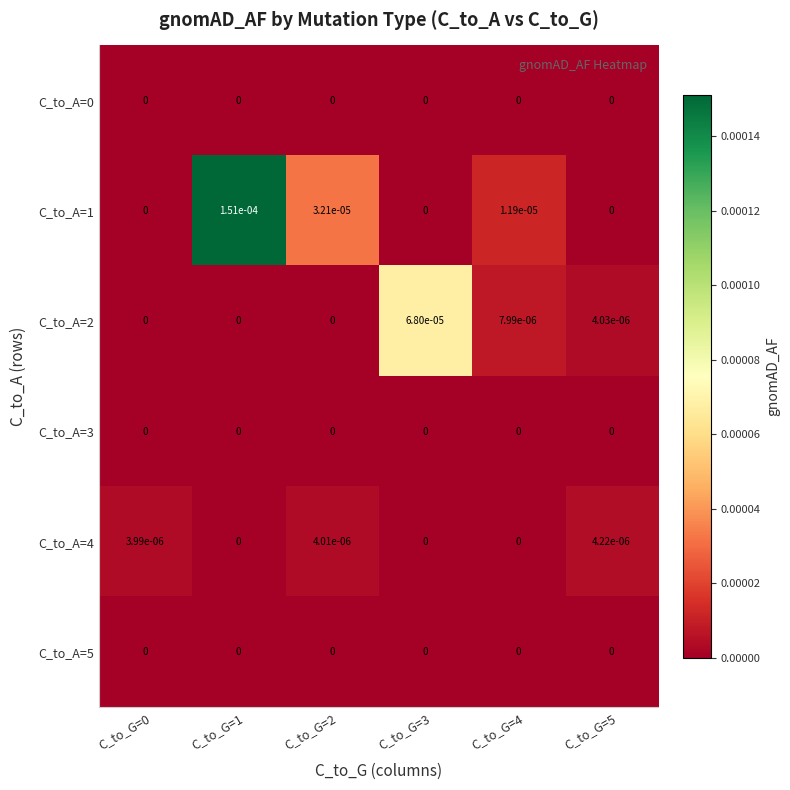

The value of C_to_A=3 at C_to_G=0 is 0.0. True or false?

True